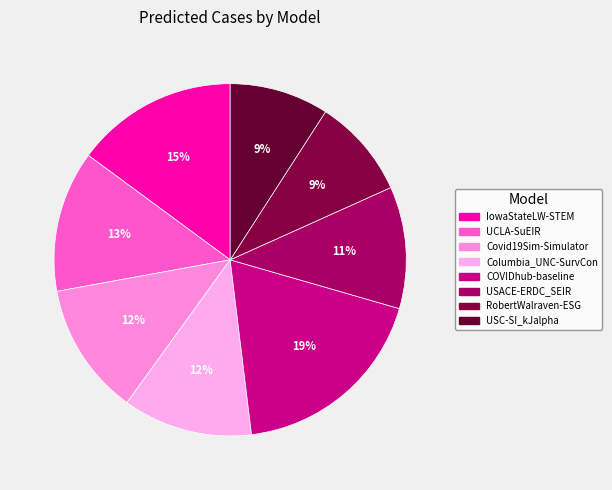

Which category has the biggest portion of the pie?

COVIDhub-baseline